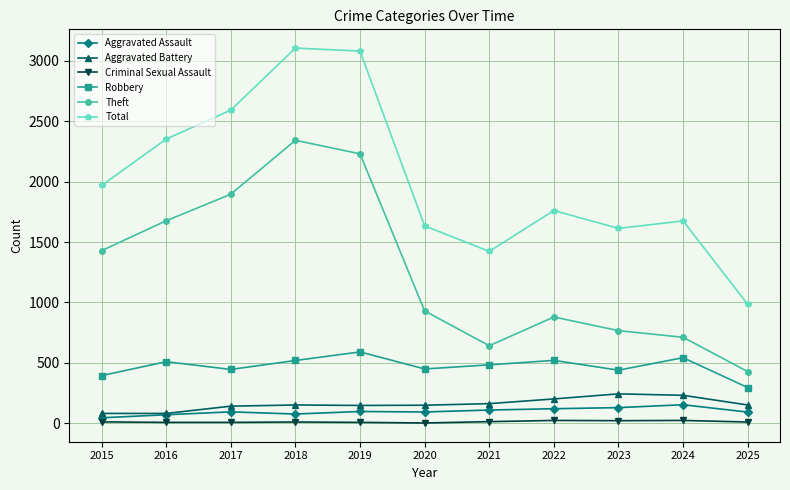

At how many categories does at least one series exceed 354?

11